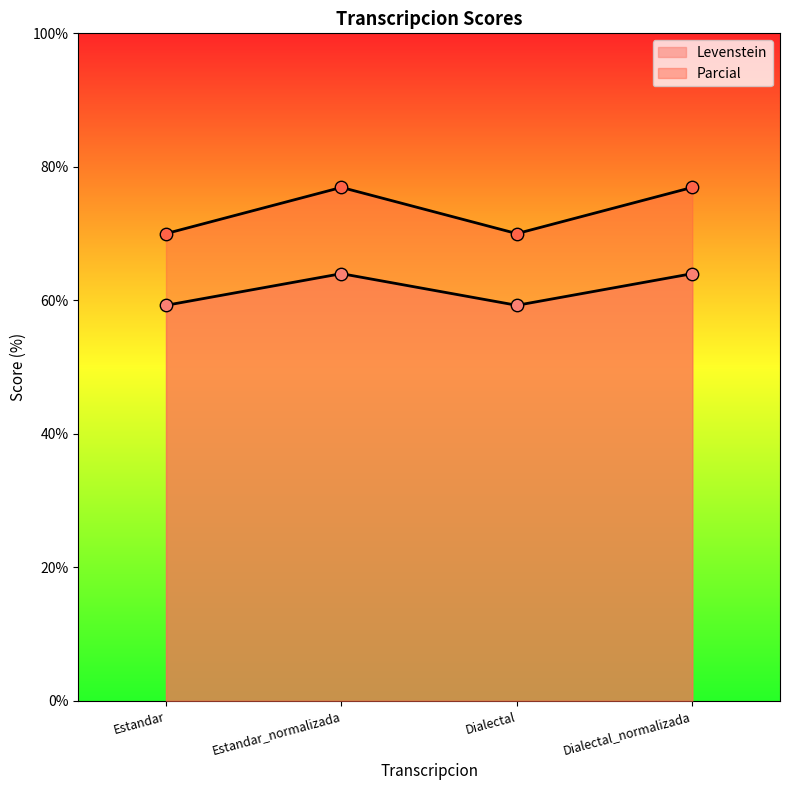

Which series has the largest Y range (max minus min)?

Parcial